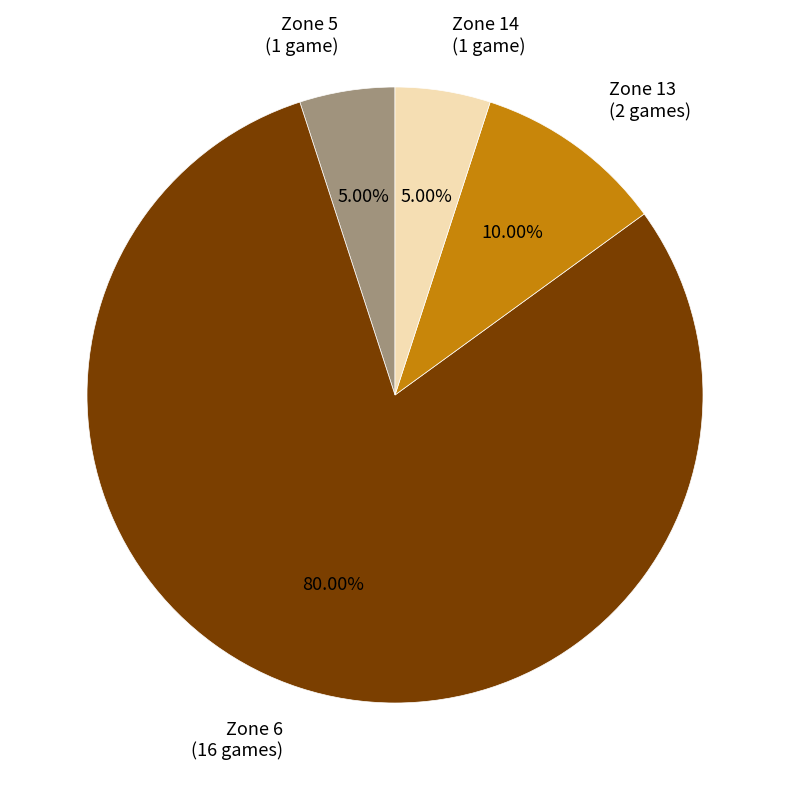

Does Zone 6 (16 games) represent more than half of the total?

Yes